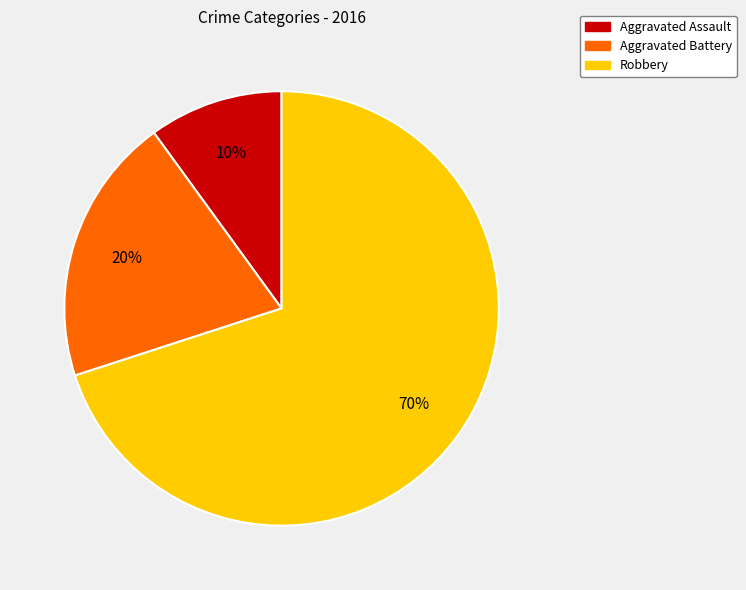

To the nearest percent, what is the difference between the largest and smallest slice percentages?

60%